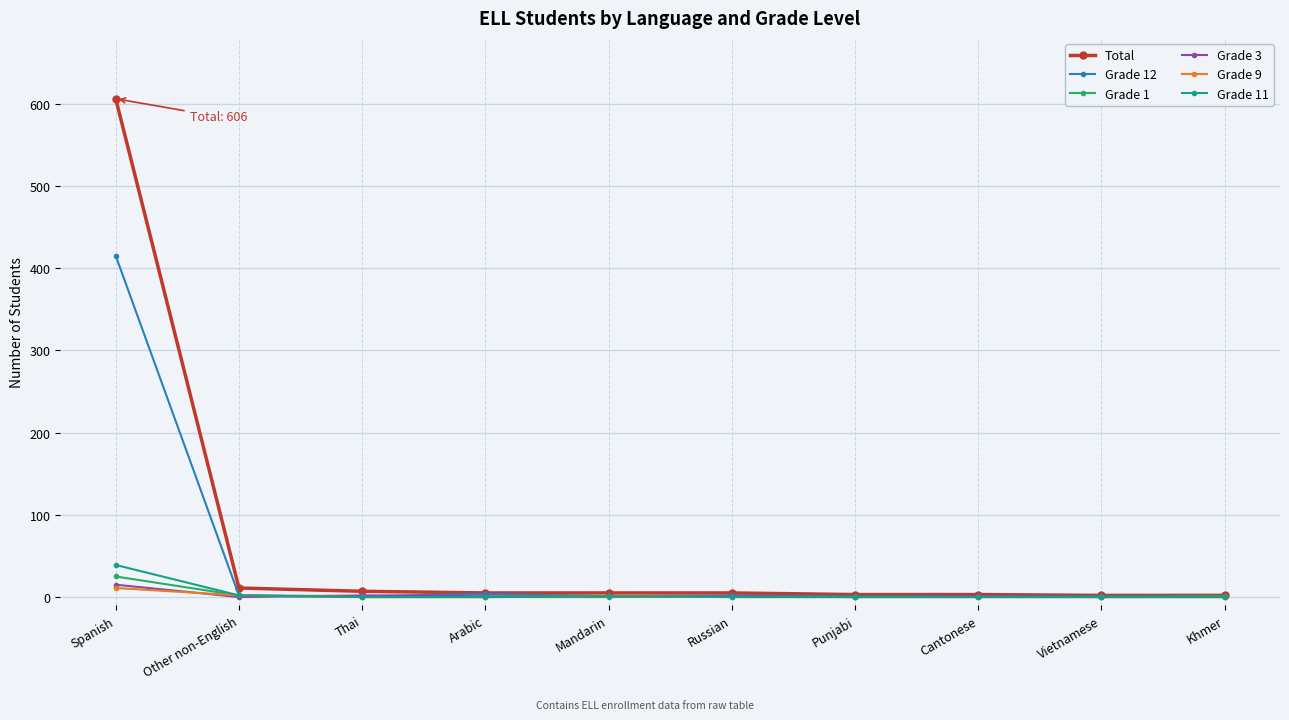

What is the average value of the Grade 3 series?

2